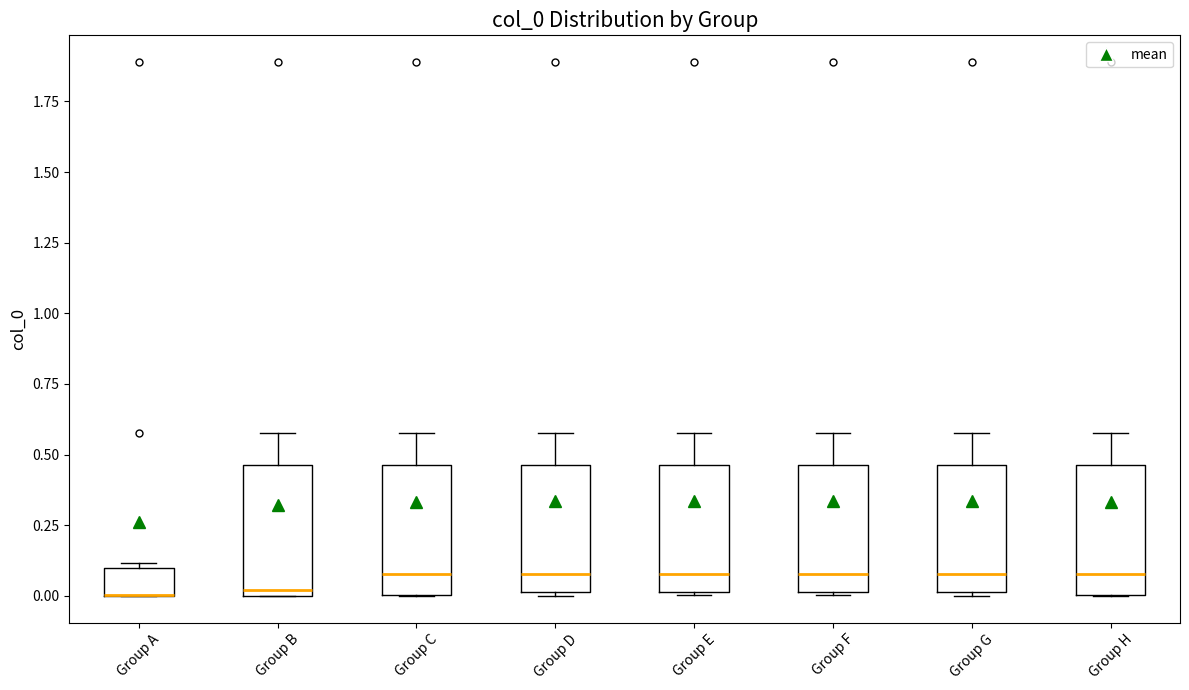

Reading left to right, read every box against the y-axis: the position of its median line, the range the box covers, and the ends of its whiskers. The values are not printed on the chart, so give them approximately, as read against the axis.

Group A: median 0.00 (drawn on the box's lower edge), box 0.00 to 0.10, whiskers 0.00 to 0.10 (just above the box's upper edge)
Group B: median 0.00 (just above the box's lower edge), box 0.00 to 0.45, whiskers 0.00 to 0.60
Group C: median 0.10, box 0.00 to 0.45, whiskers 0.00 to 0.60
Group D: median 0.10, box 0.00 to 0.45, whiskers 0.00 to 0.60
Group E: median 0.10, box 0.00 to 0.45, whiskers 0.00 to 0.60
Group F: median 0.10, box 0.00 to 0.45, whiskers 0.00 to 0.60
Group G: median 0.10, box 0.00 to 0.45, whiskers 0.00 to 0.60
Group H: median 0.10, box 0.00 to 0.45, whiskers 0.00 to 0.60